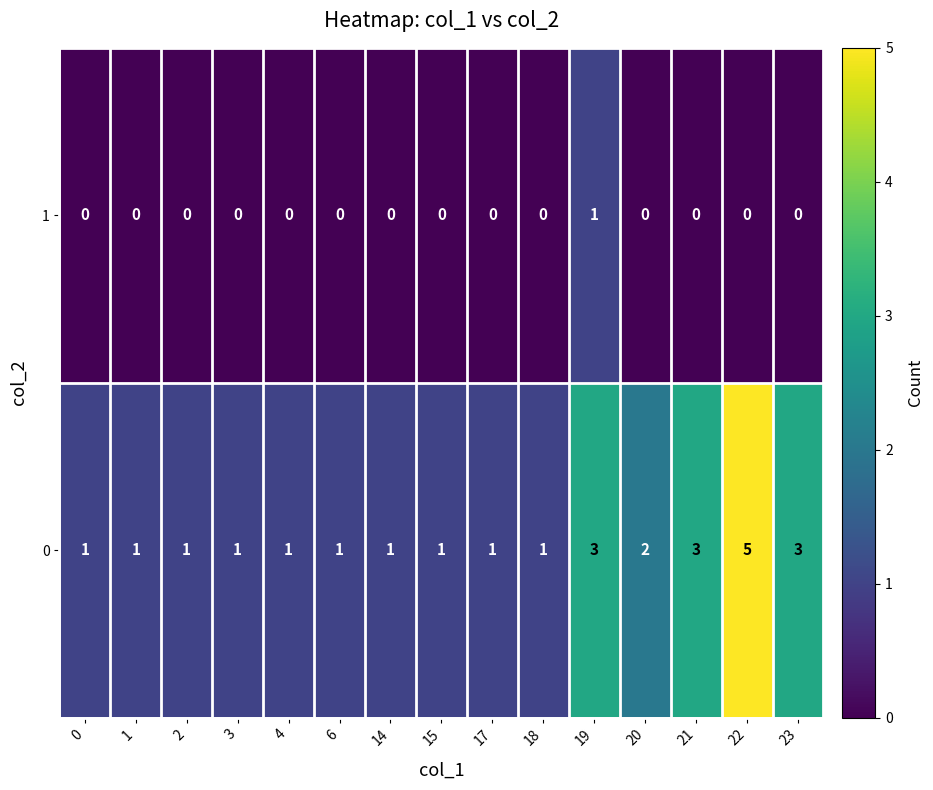

The value of 1 at 3 is -1. True or false?

False